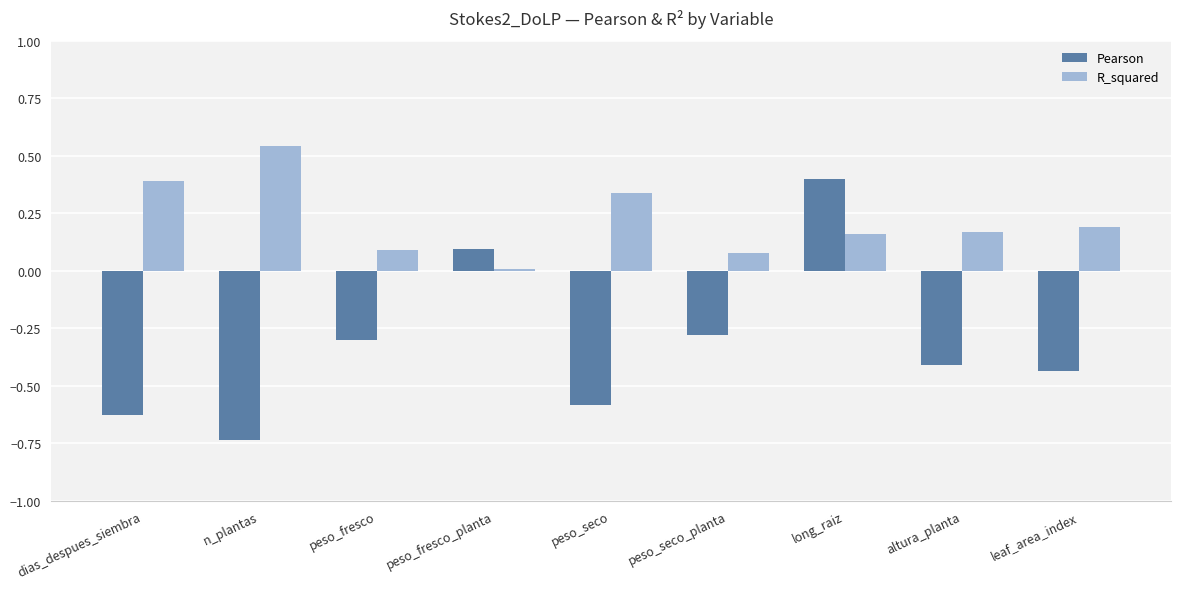

True or false: R_squared has a value of 0.0 at peso_fresco.

False